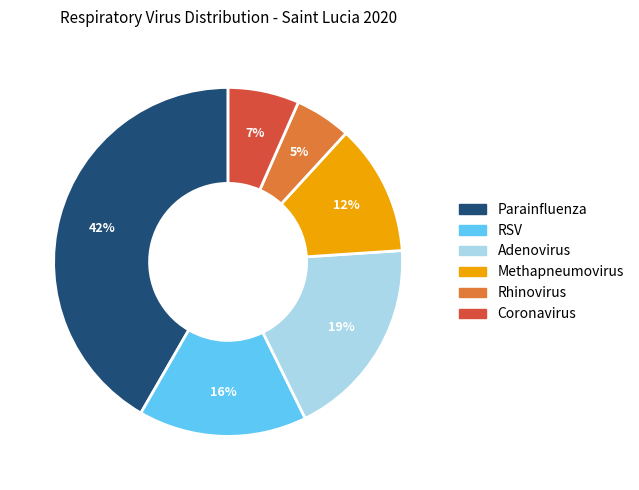

Count the number of slices in the pie.

6